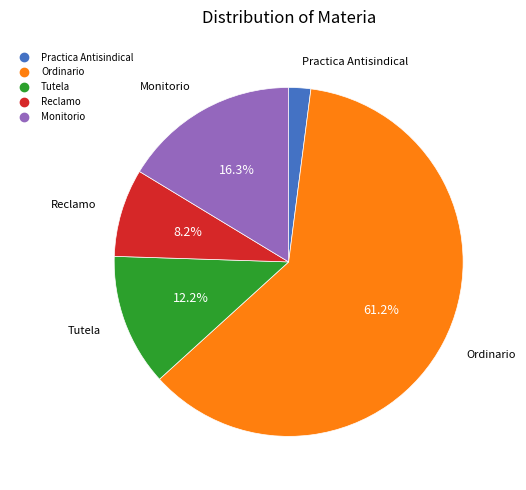

Does any single category account for the majority?

Yes